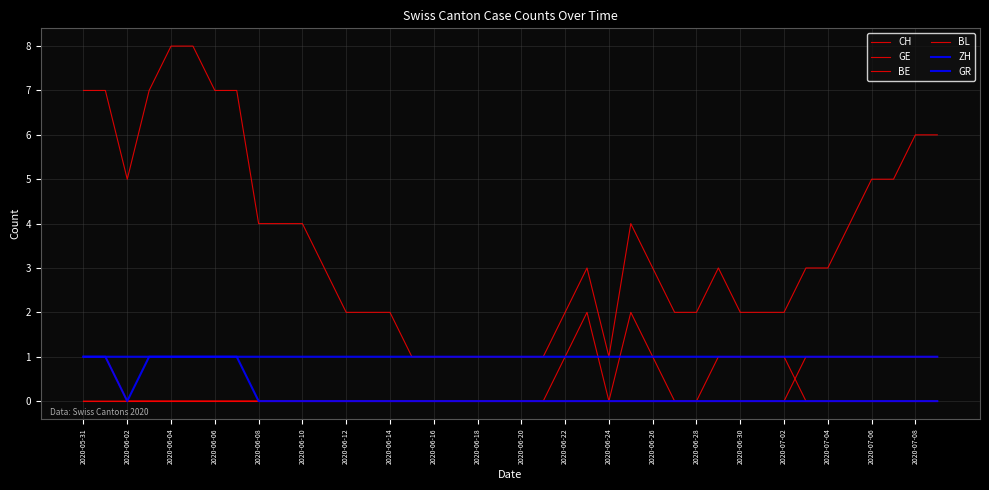

How many values in ZH are above zero?

39